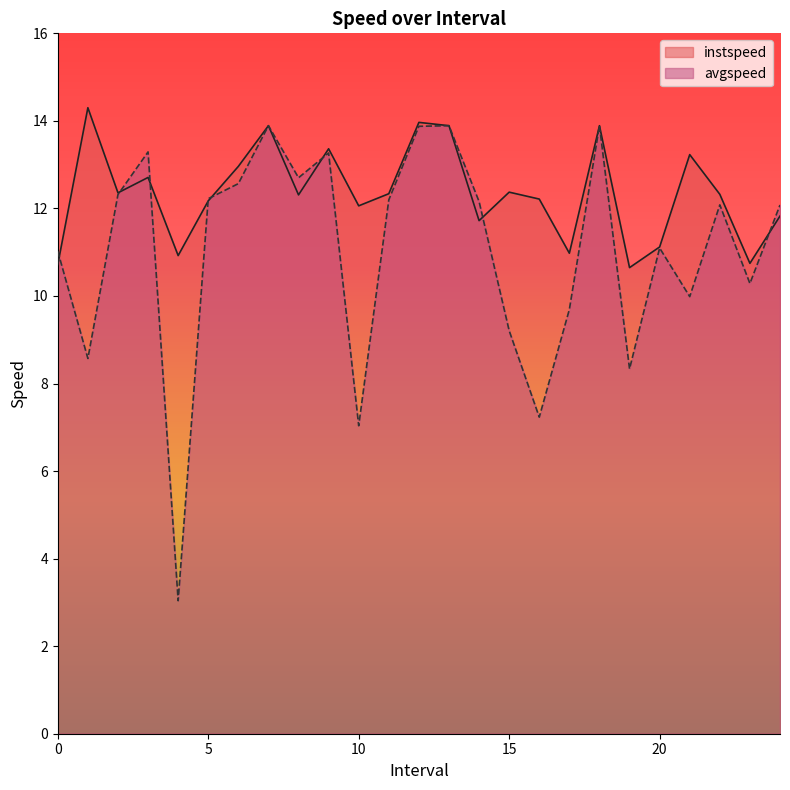

Which series has the largest total across all categories?

instspeed